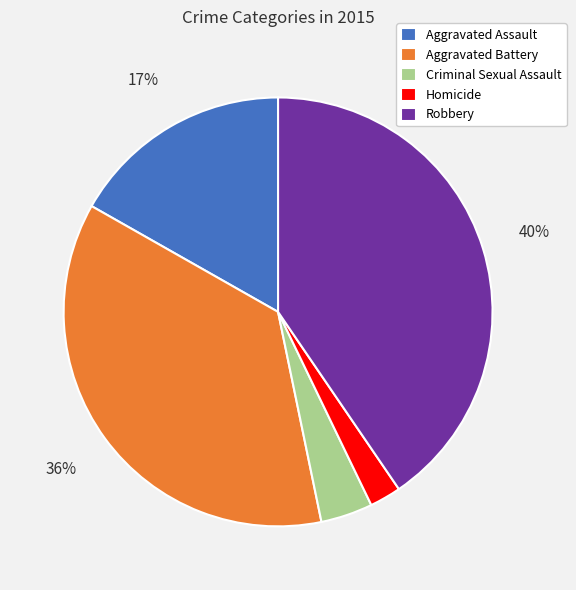

To the nearest percent, what percentage of the pie is Robbery?

40%